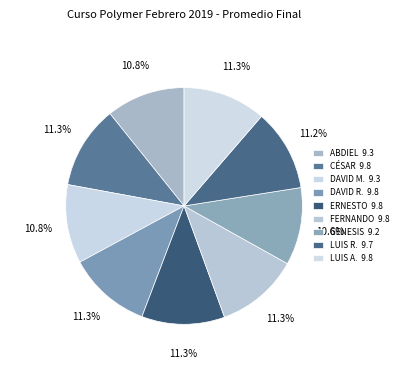

Count the number of slices in the pie.

9